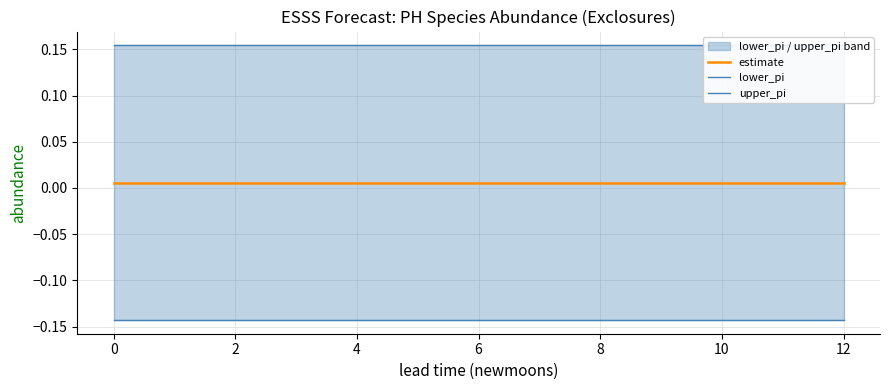

What is the approximate value of upper_pi at 0?

0.2